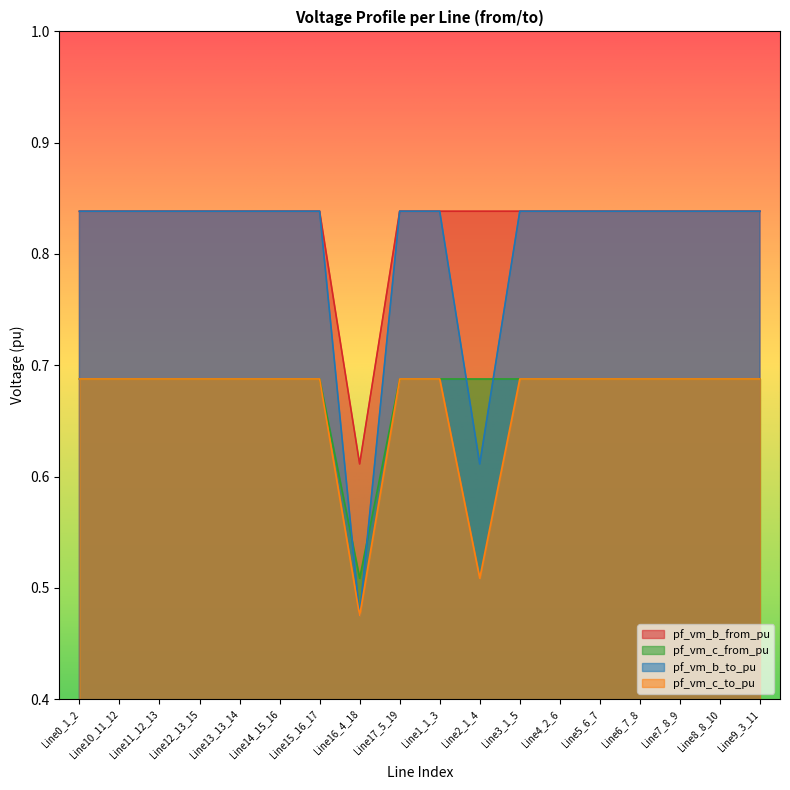

Rank the categories by pf_vm_b_to_pu value from lowest to highest.

Line16_4_18, Line2_1_4, Line15_16_17, Line14_15_16, Line12_13_15, Line13_13_14, Line11_12_13, Line10_11_12, Line7_8_9, Line8_8_10, Line6_7_8, Line5_6_7, Line9_3_11, Line4_2_6, Line1_1_3, Line0_1_2, Line17_5_19, Line3_1_5